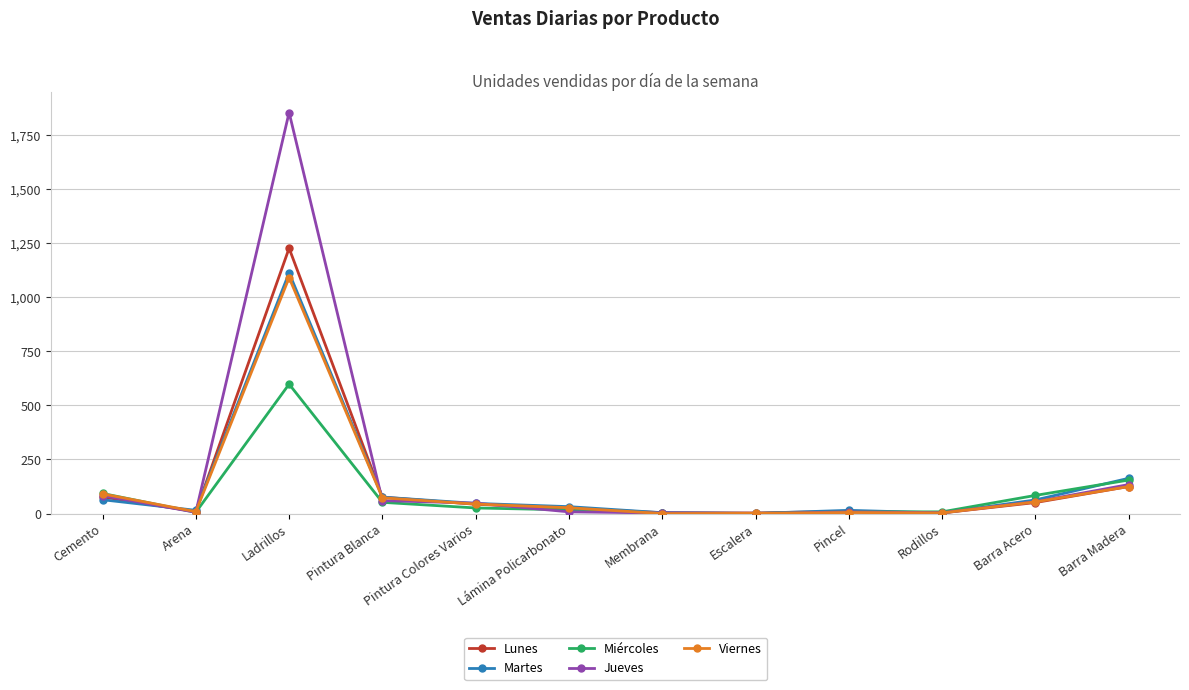

Which series changed the most between Pintura Blanca and Membrana?

Viernes